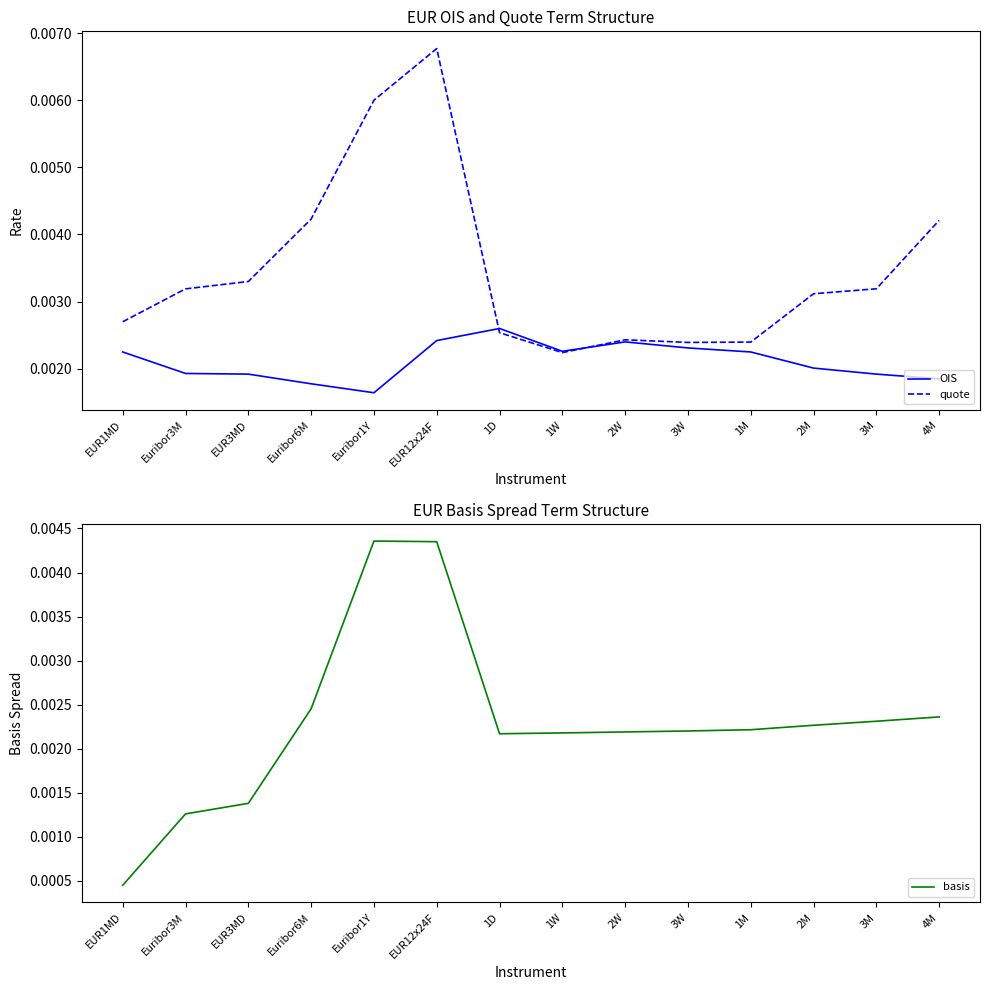

Which series ends up on top after the final intersection of OIS and quote?

quote